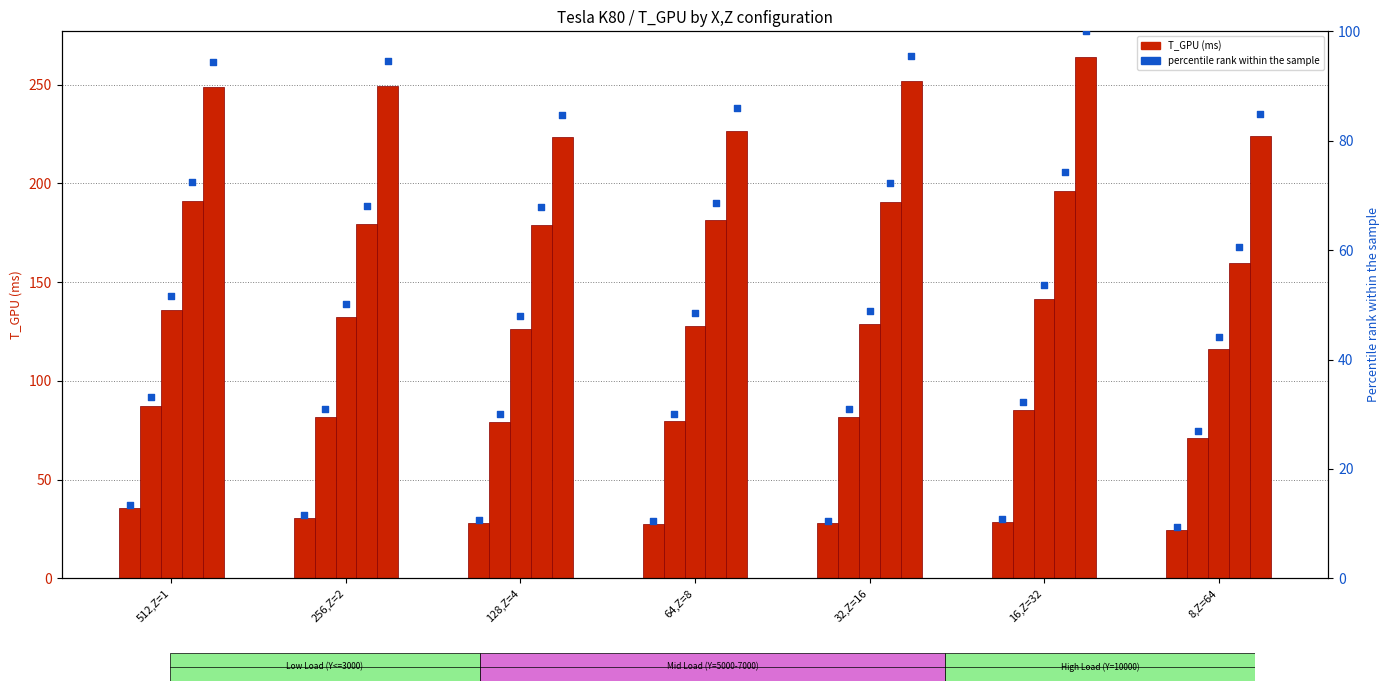

Which series reaches the maximum Y coordinate?

Y=10000 T_GPU